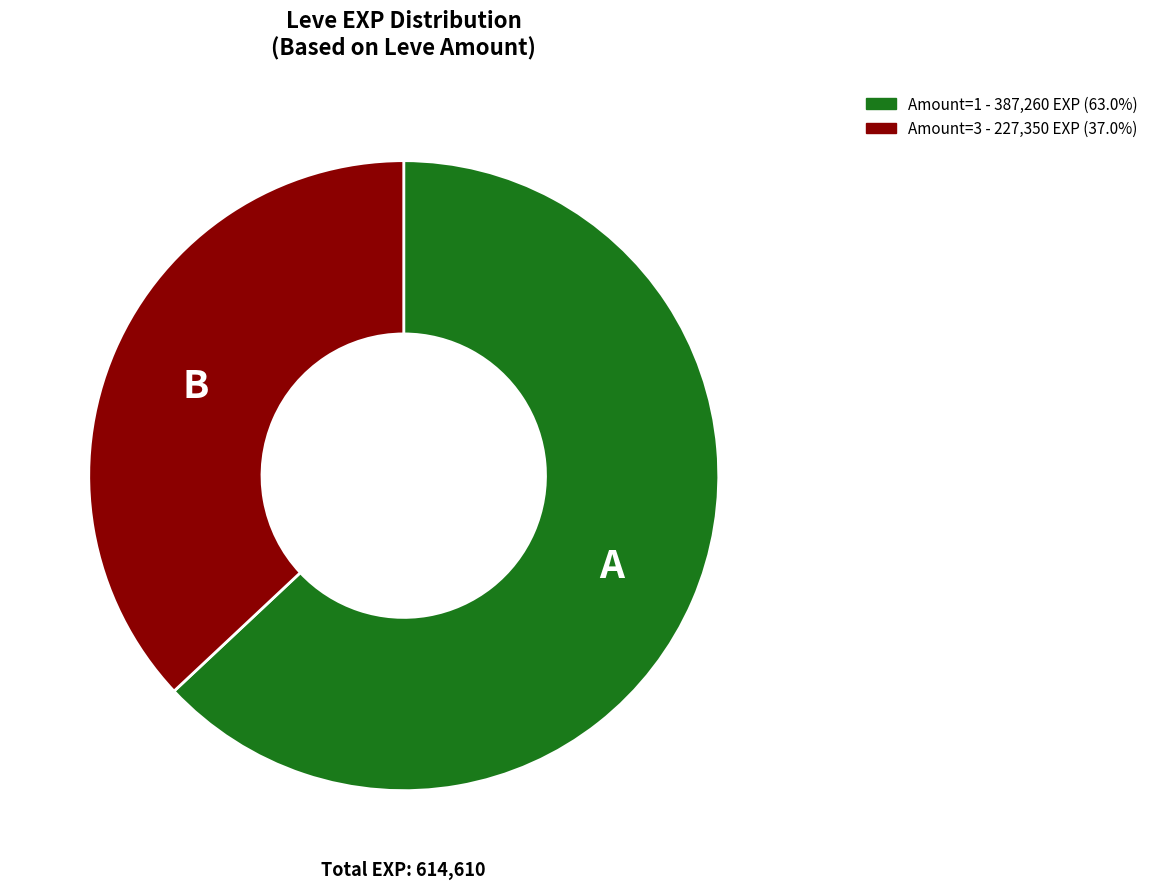

What is the largest slice in the pie chart?

1